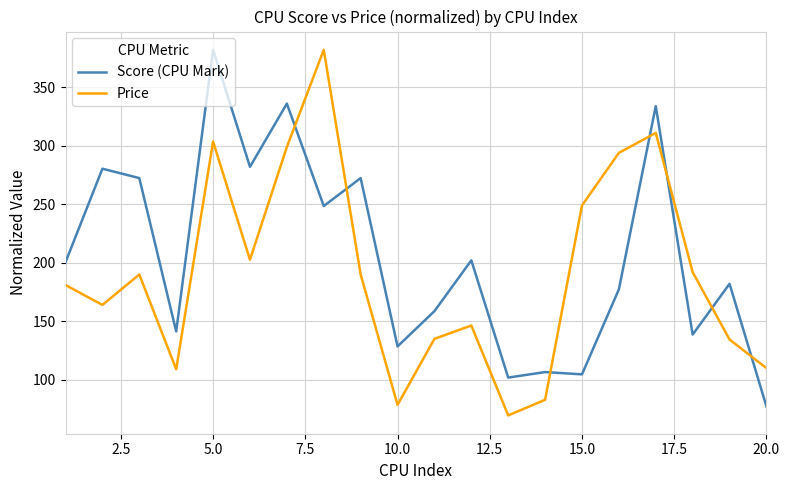

List the series in order of their overall mean, highest first.

Score (CPU Mark), Price